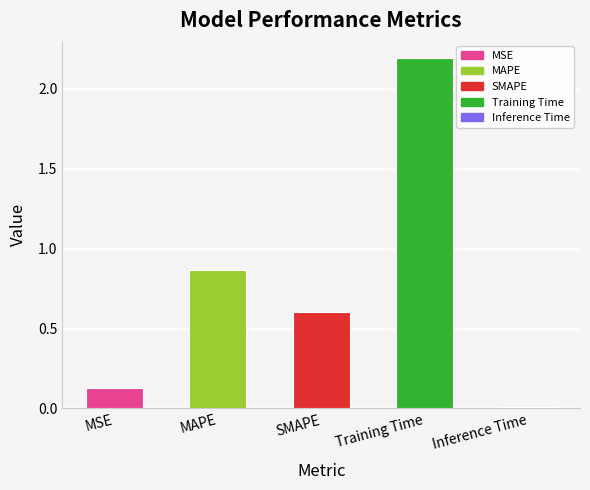

What is the change in value from MAPE to Inference Time?

-0.9